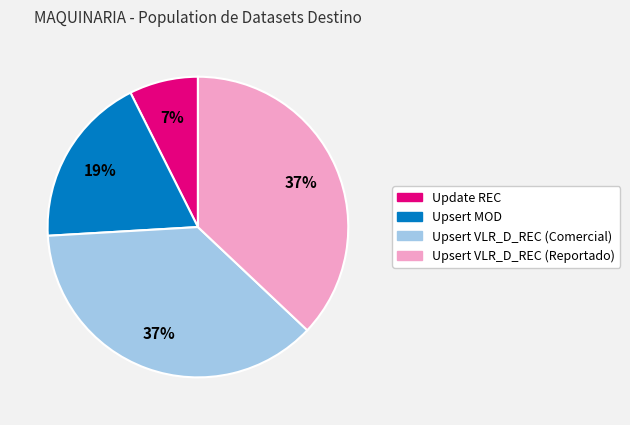

The Upsert VLR_D_REC (Comercial) slice represents 37% of the pie. True or false?

True